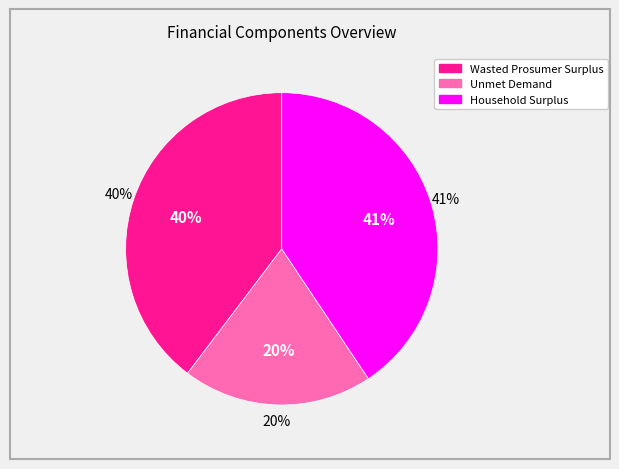

Approximately how many times larger is the value at Wasted Prosumer Surplus compared to Unmet Demand?

2.0